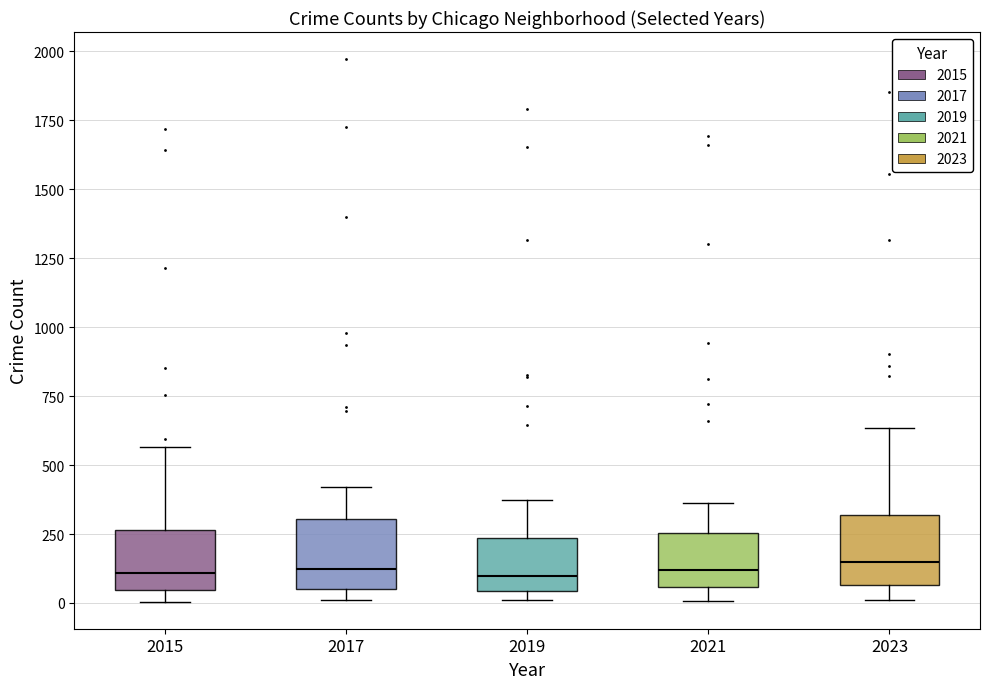

Reading left to right, read every box against the y-axis: the position of its median line, the range the box covers, and the ends of its whiskers. The values are not printed on the chart, so give them approximately, as read against the axis.

2015: median 100, box 50 to 250, whiskers 0 to 550
2017: median 100, box 50 to 300, whiskers 0 to 400
2019: median 100, box 50 to 250, whiskers 0 to 400
2021: median 100, box 50 to 250, whiskers 0 to 350
2023: median 150, box 50 to 300, whiskers 0 to 650